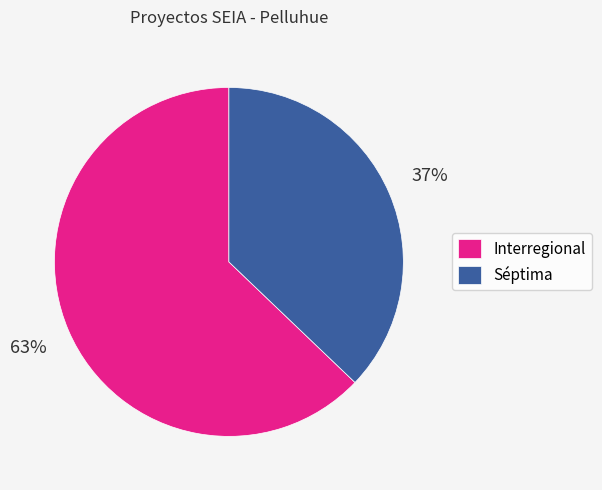

Between Interregional and Séptima, which is larger?

Interregional